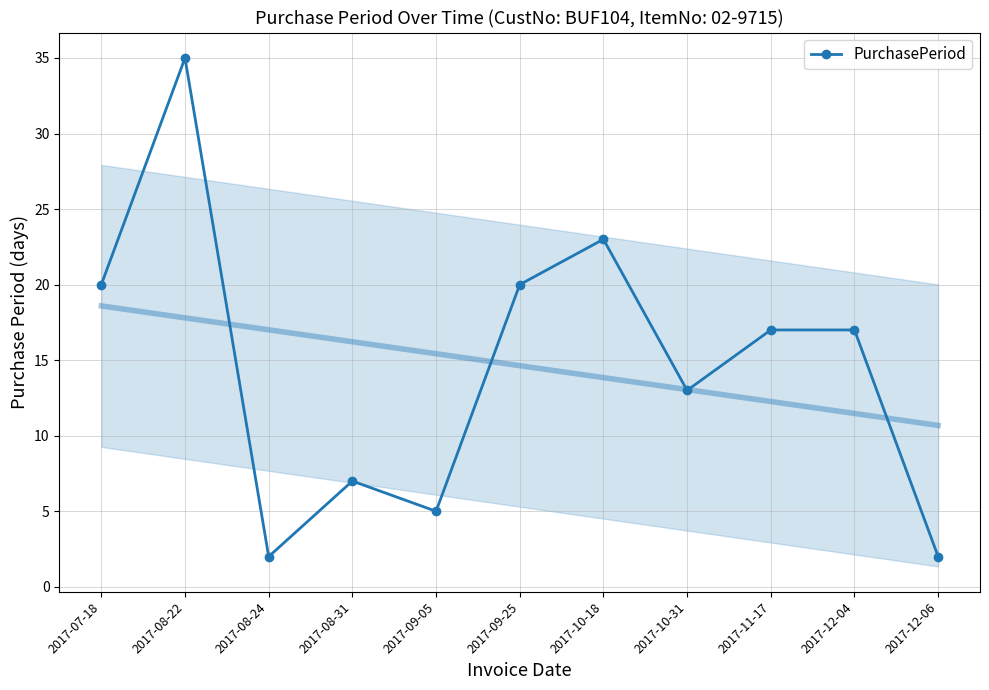

How many data points are above 17?

4